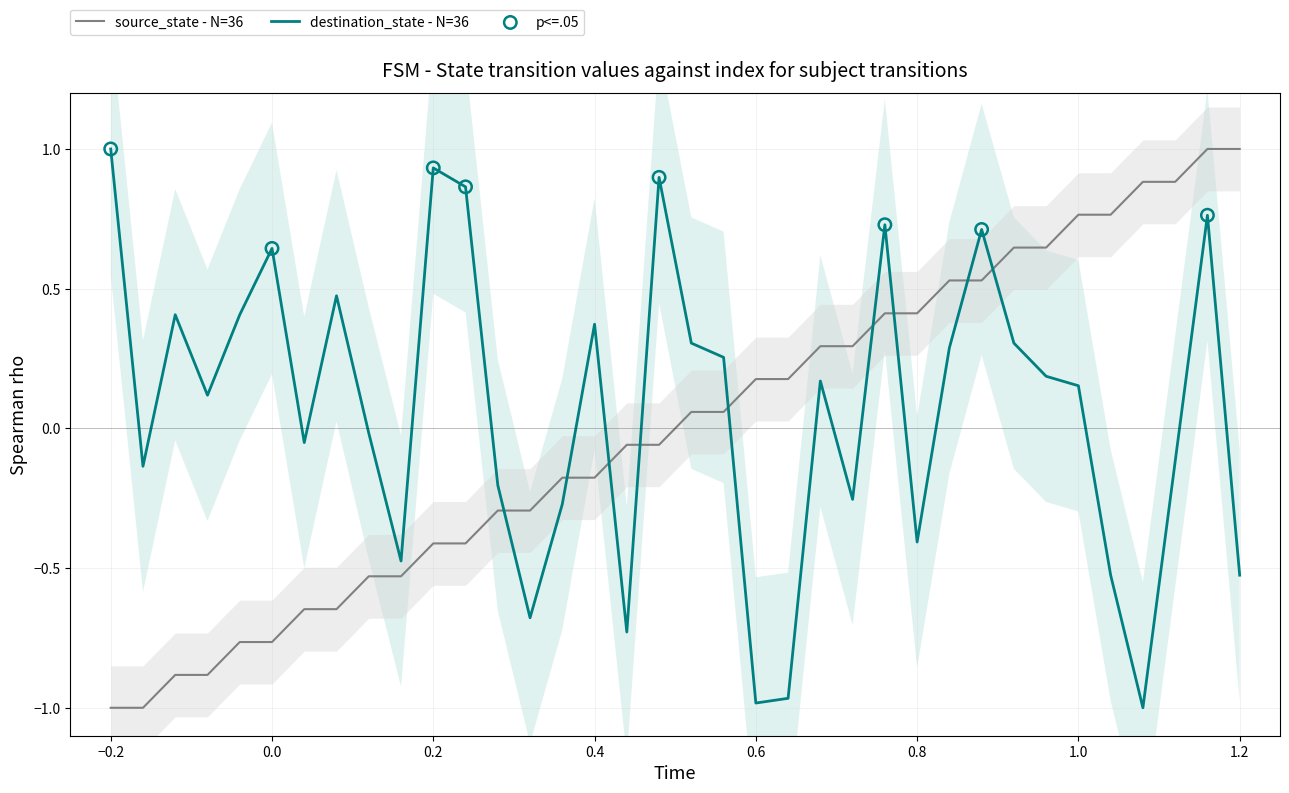

At which label does destination_state - N=36 reach its peak?

−0.2